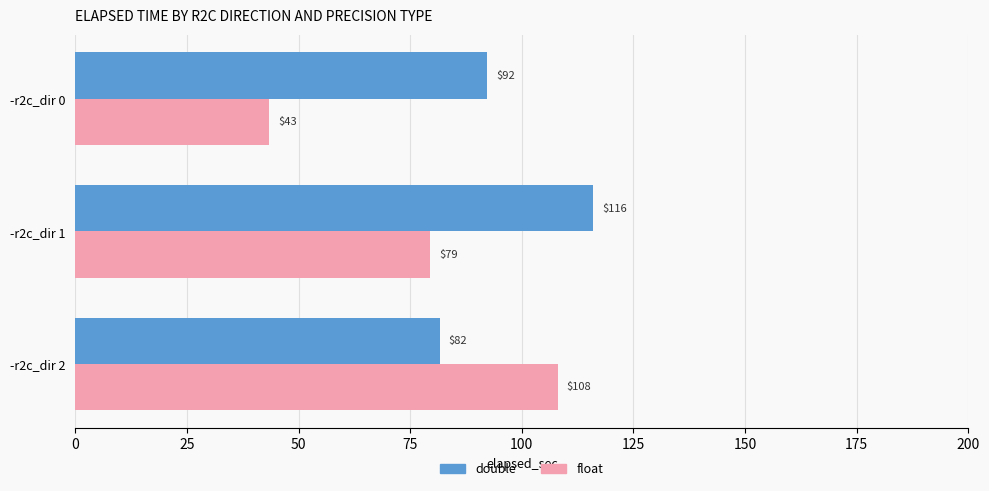

List the series in order of their peak value, lowest first.

float, double